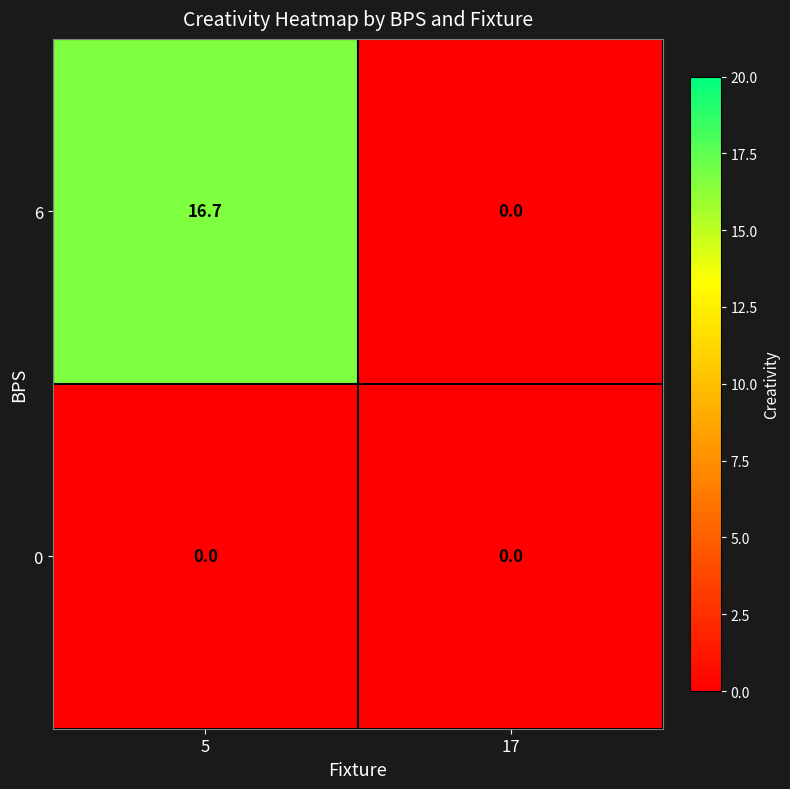

Between 5 and 17, which series saw the biggest shift?

6